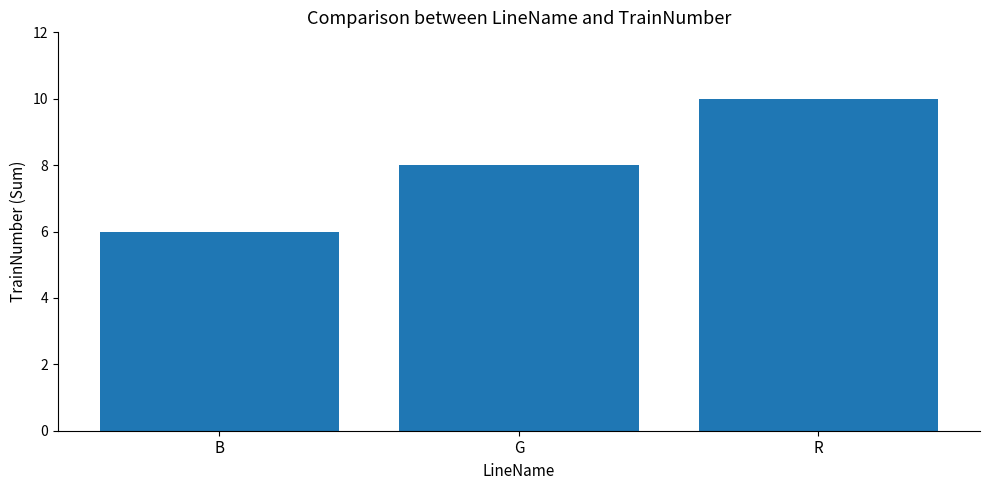

How many categories are shown in the chart?

3